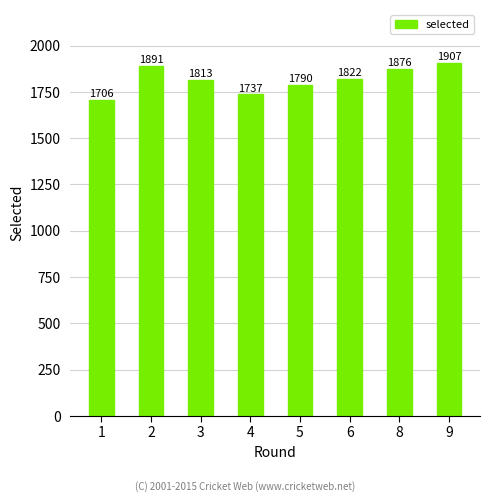

Reading right to left, transcribe all the data shown in this chart.

1907	1876	1822	1790	1737	1813	1891	1706